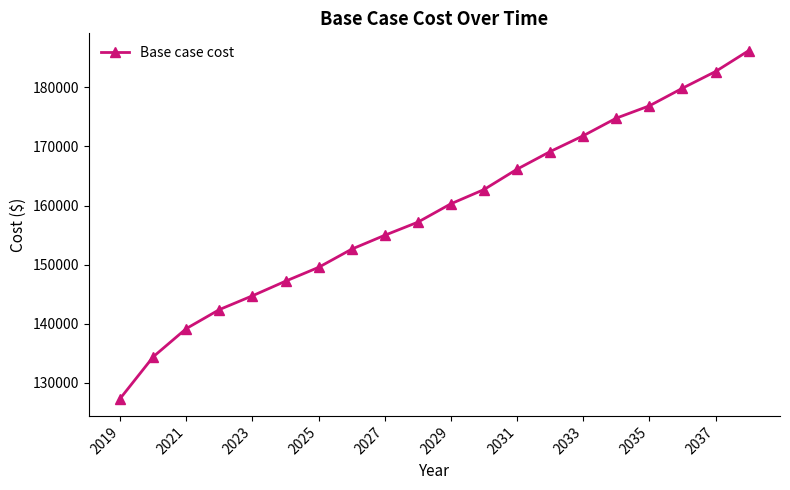

What is the smallest value displayed?

127353.1